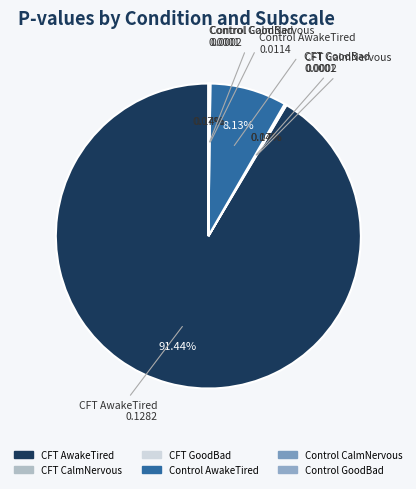

What is the largest slice in the pie chart?

CFT AwakeTired